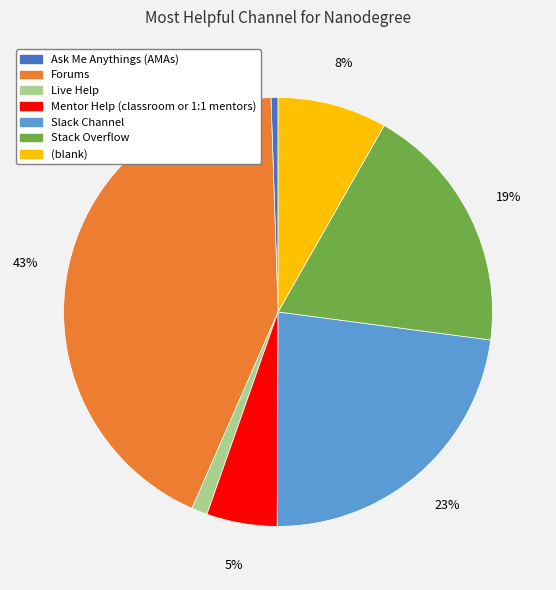

Is there any slice that represents more than half of the pie?

No